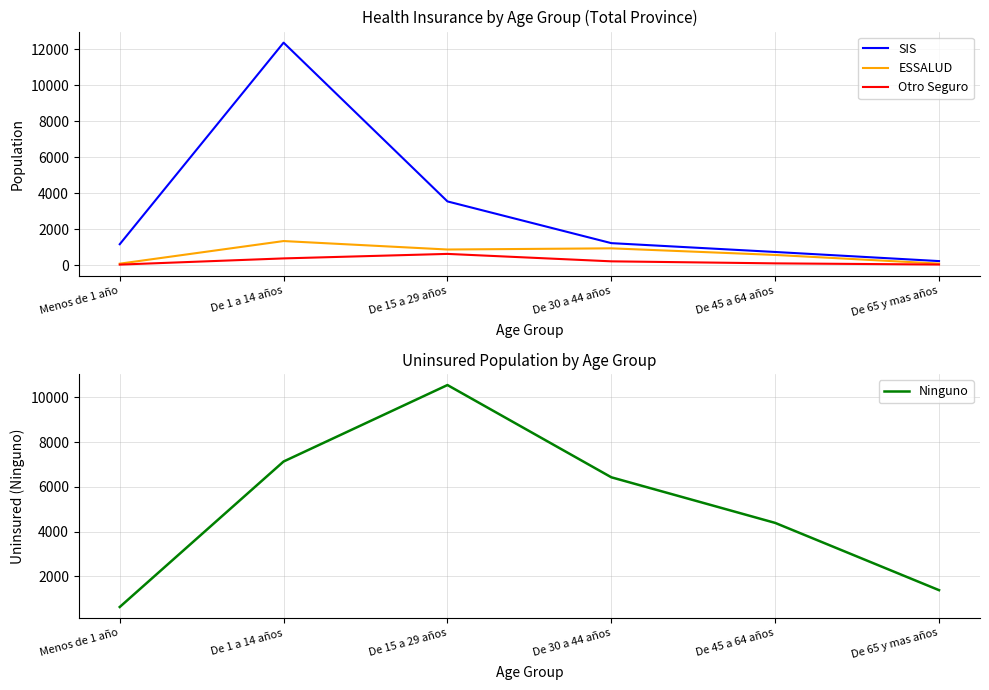

Where is ESSALUD nearest to the value 704?

De 45 a 64 años